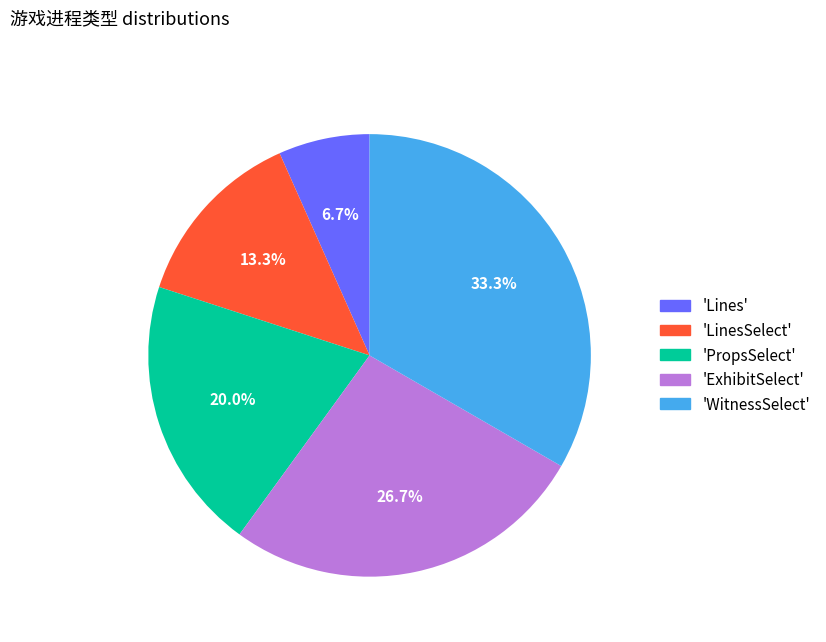

Which has a higher value, 'Lines' or 'WitnessSelect'?

'WitnessSelect'